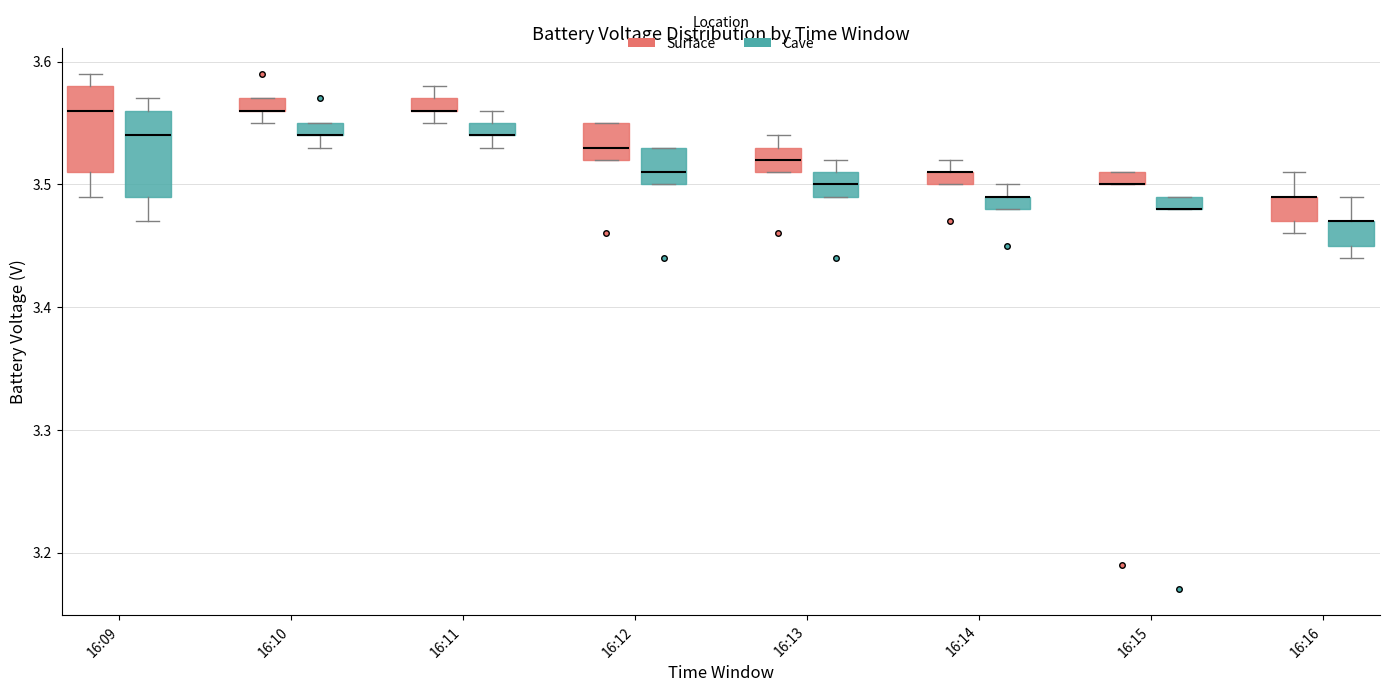

Where is the upper edge of the box for 16:09 (Cave) on the y-axis? The values are not printed on the chart, so give them approximately, as read against the axis.

3.56